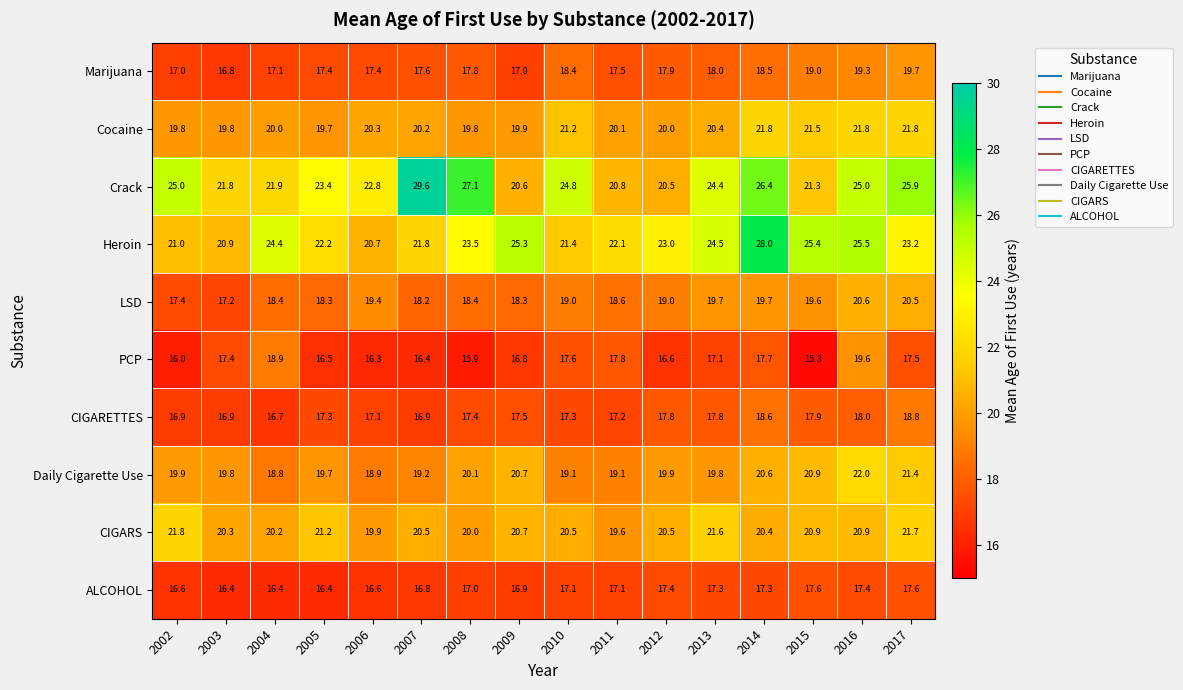

True or false: Heroin has a value of 21.0 at 2002.

True